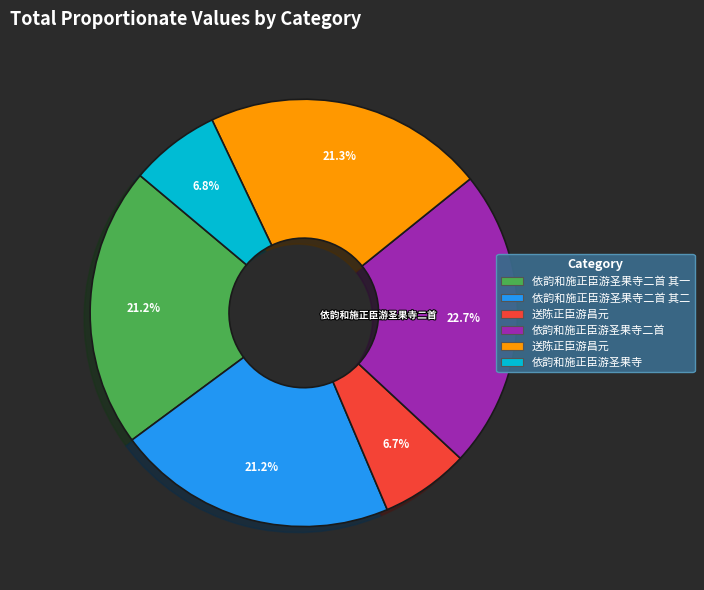

Is there any slice that represents more than half of the pie?

No